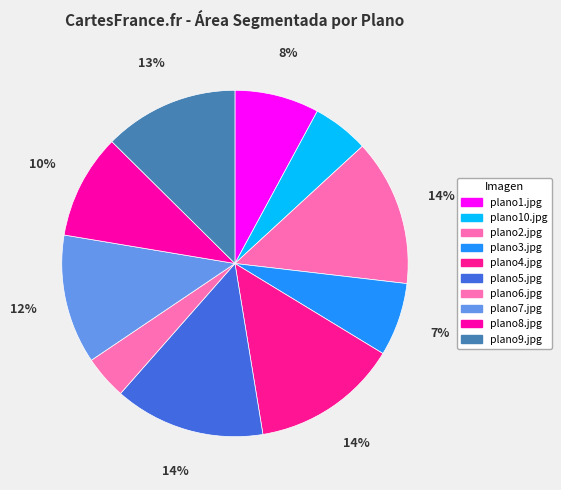

What percentage is the plano4.jpg slice, to the nearest percent?

14%